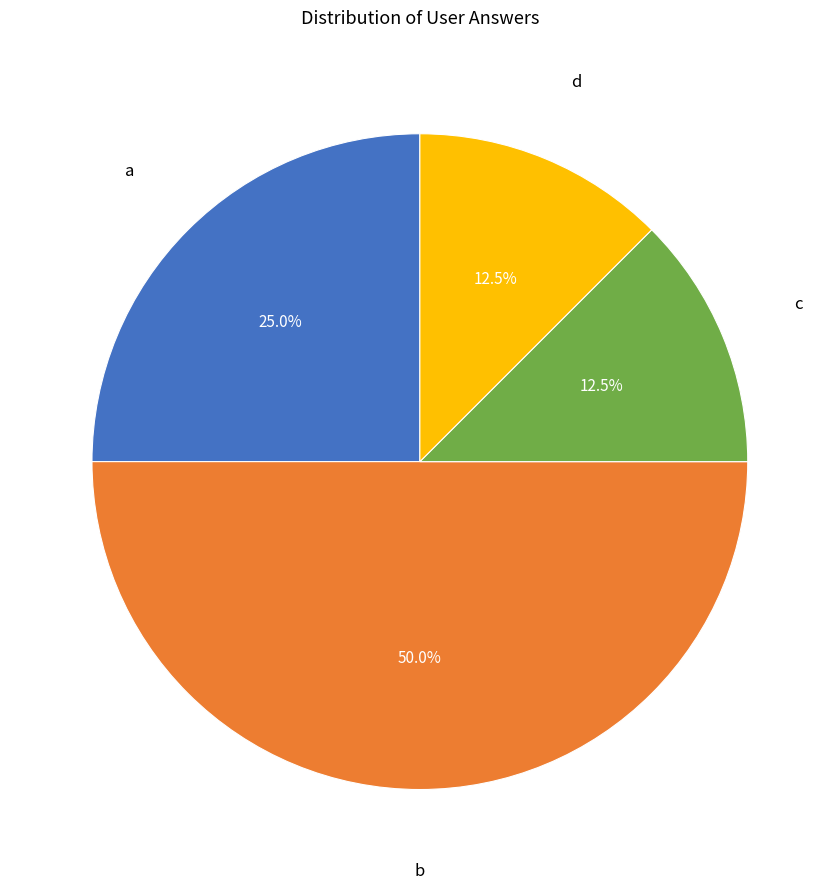

Does a represent more than half of the total?

No